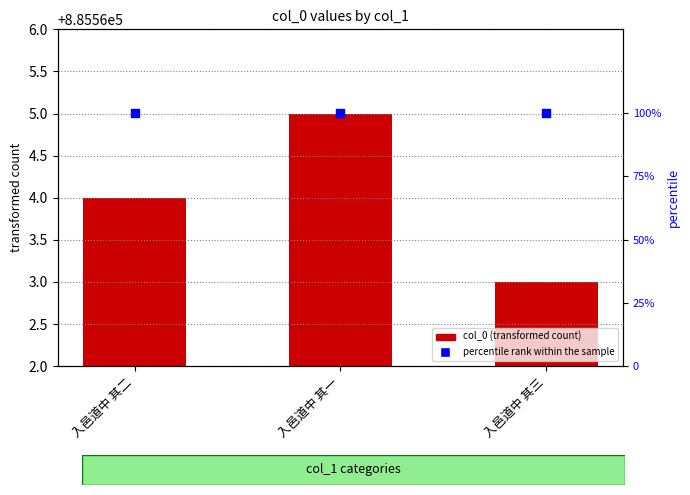

Which series contains the lowest Y value?

percentile rank within the sample